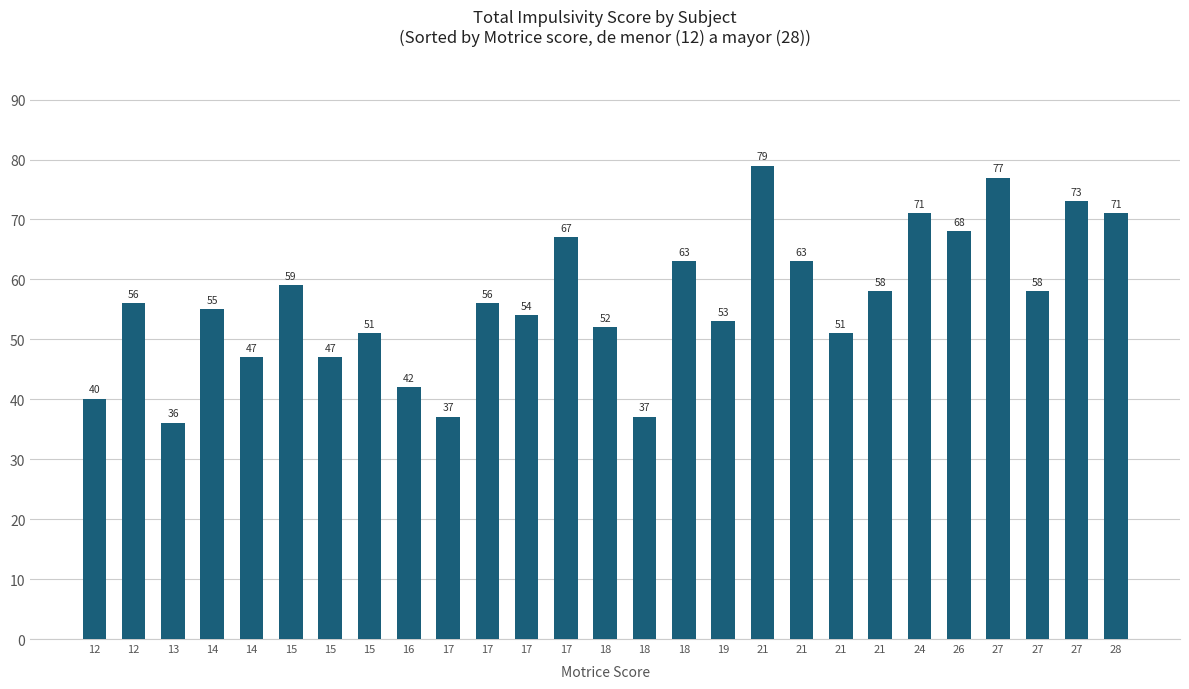

Read the value at 17.

37